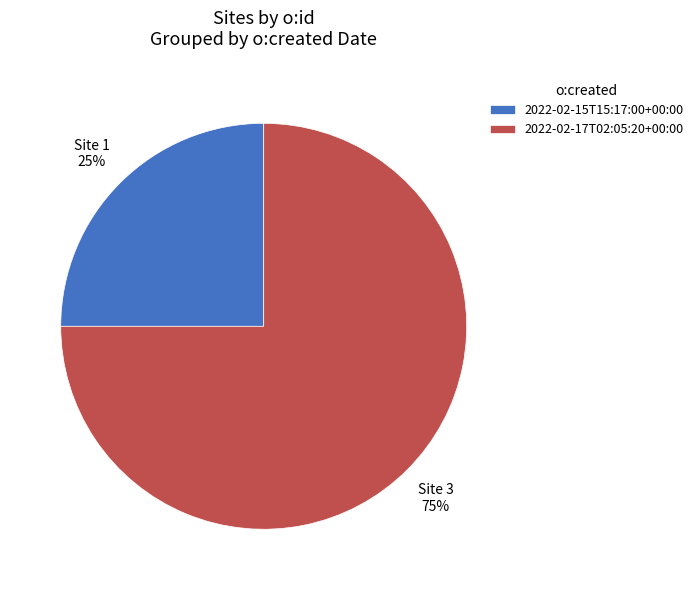

Rank the categories by value from highest to lowest.

2022-02-17T02:05:20+00:00, 2022-02-15T15:17:00+00:00